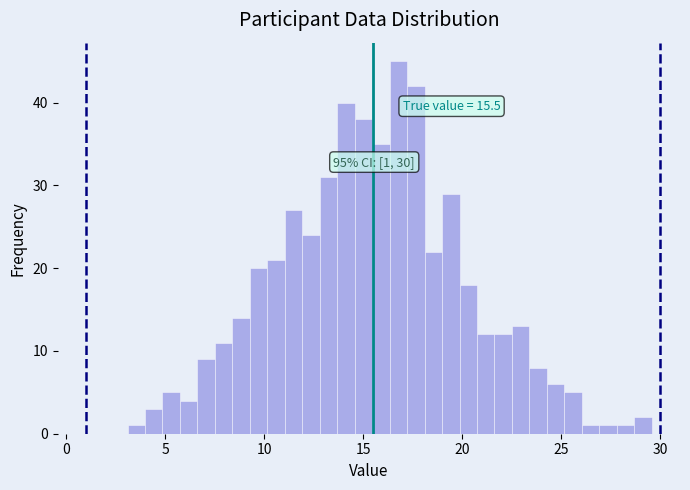

Around what value on the x-axis is the tallest bar? Give the approximate position of its centre, as read against the axis.

17.0